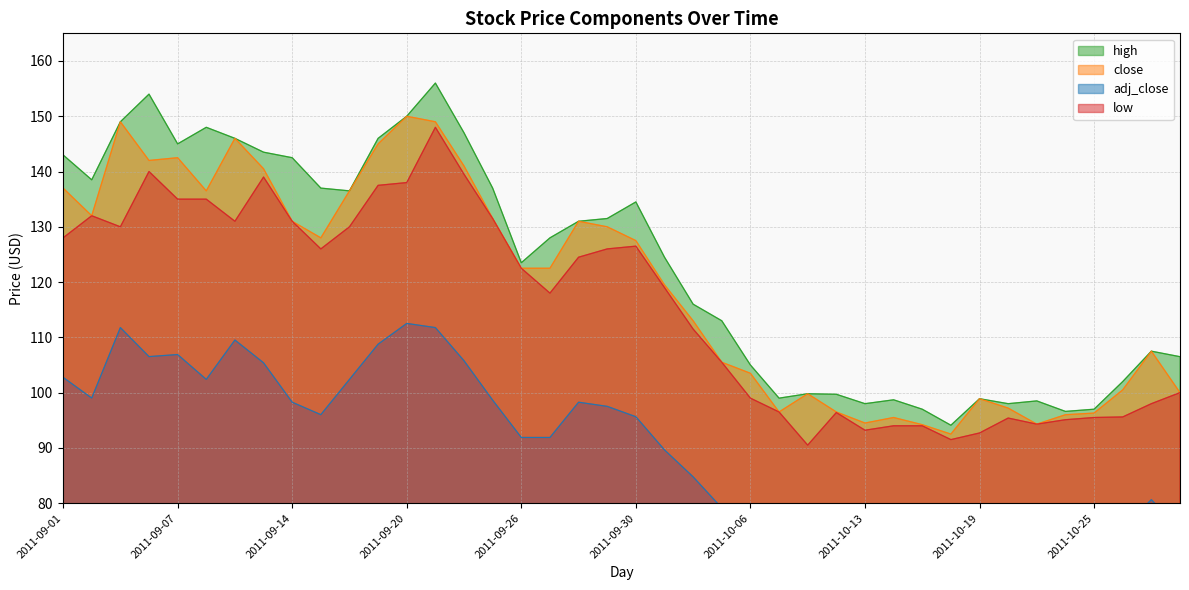

What are all the series names shown in the legend?

adj_close, close, high, low